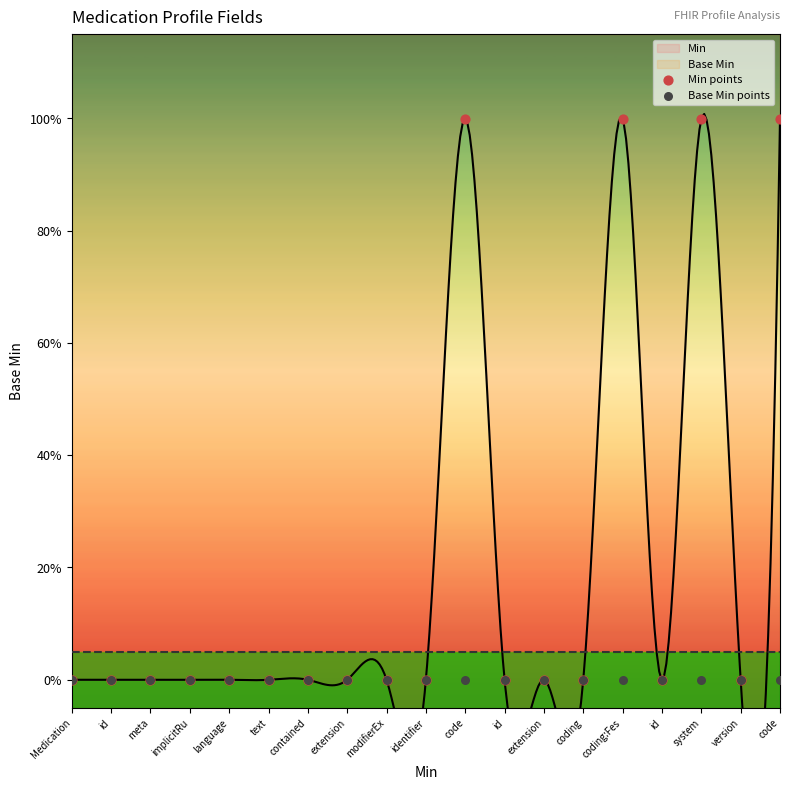

Which series has the largest total across all categories?

Min points